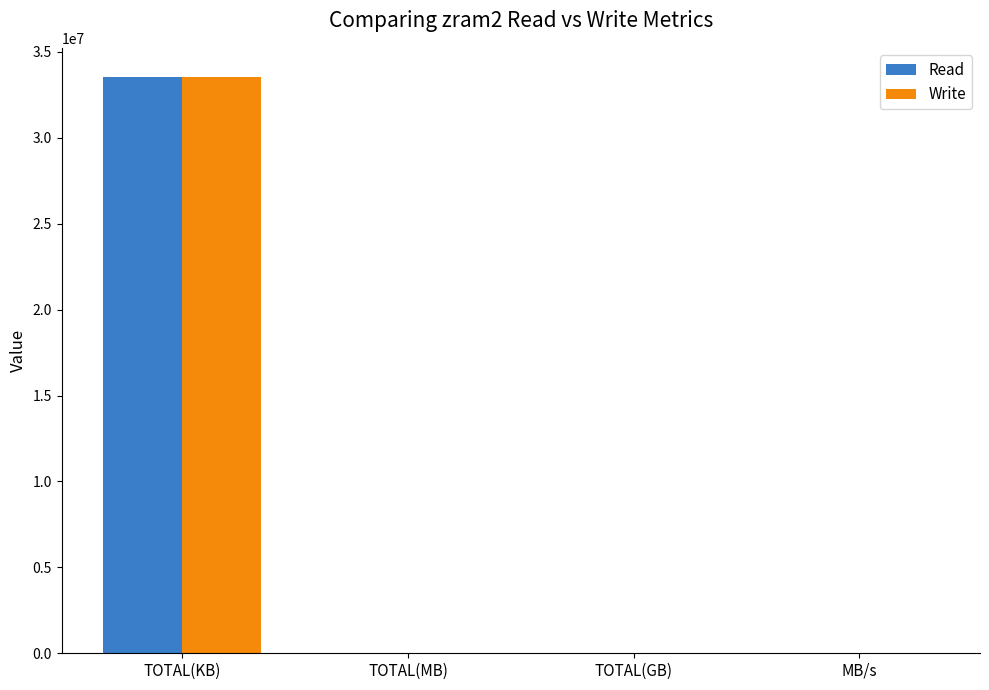

Is it true that Write equals 53443147.1 at TOTAL(KB)?

False